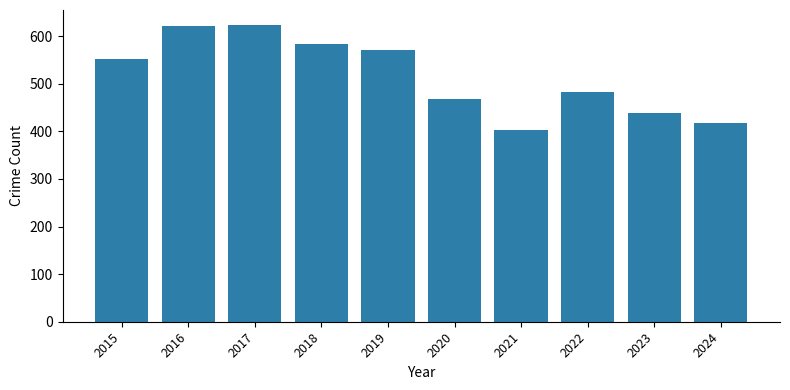

What is the smallest value displayed?

403